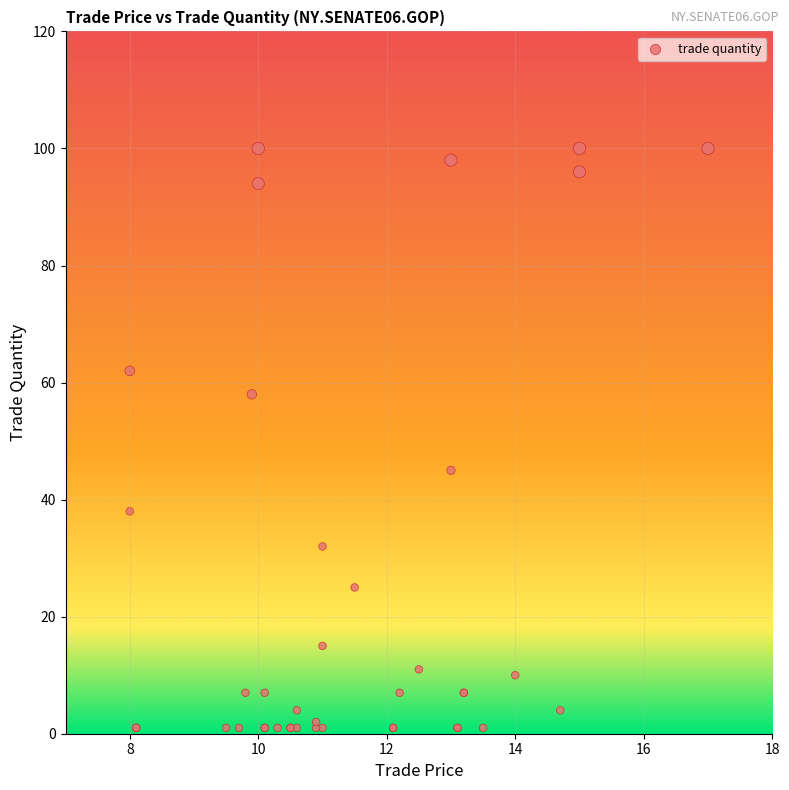

What Y value in the scatter plot is closest to 50?

45